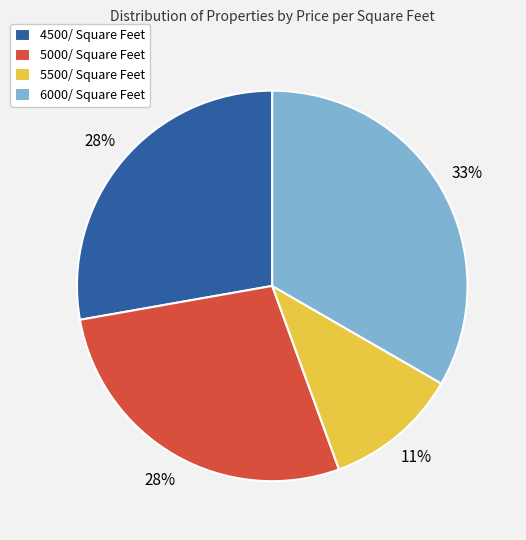

The 4500/ Square Feet slice represents 19% of the pie. True or false?

False